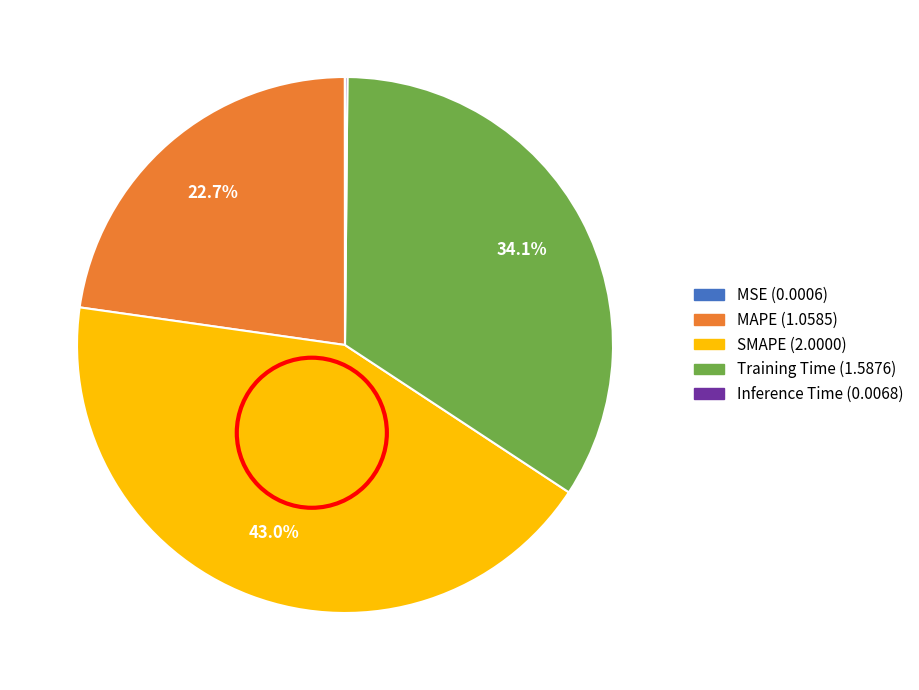

Does any single category account for the majority?

No